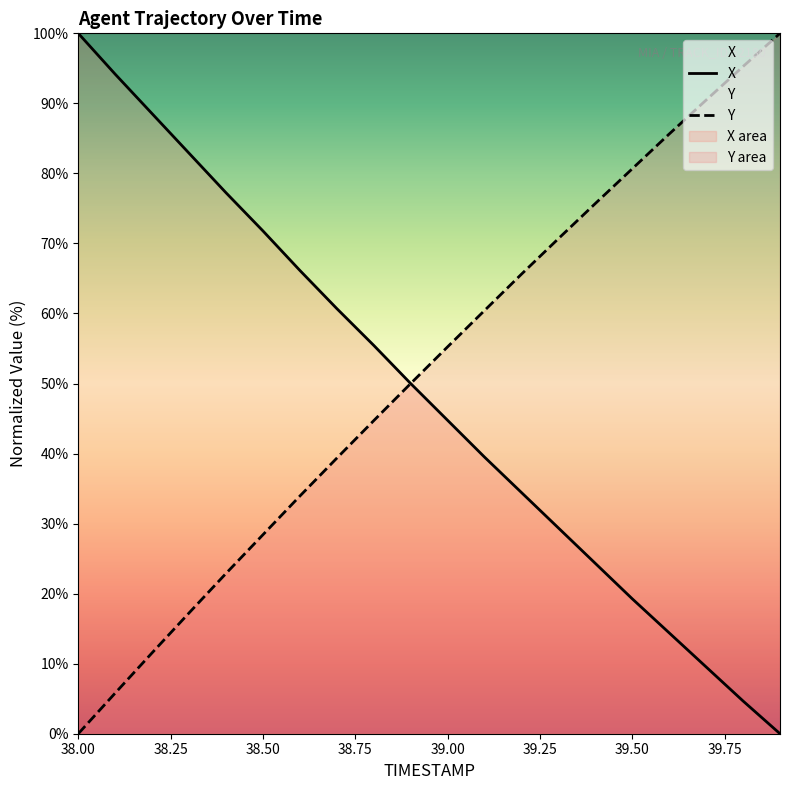

How many data points in Y are less than 55?

10